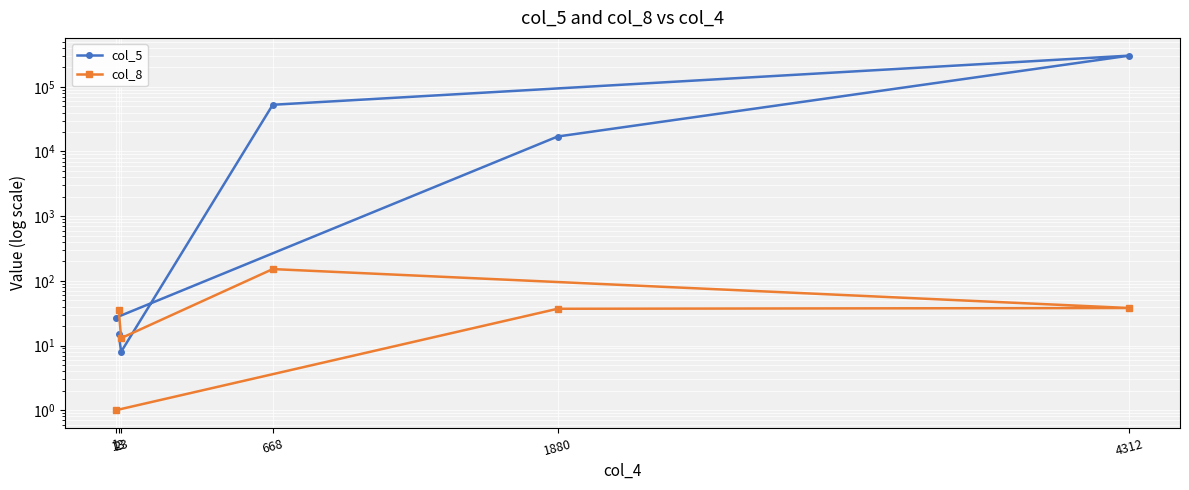

Reading right to left, what are all the values shown in this chart?

col_5: 27	17044	303641	52757	8	15
col_8: 1	37	38	152	13	35